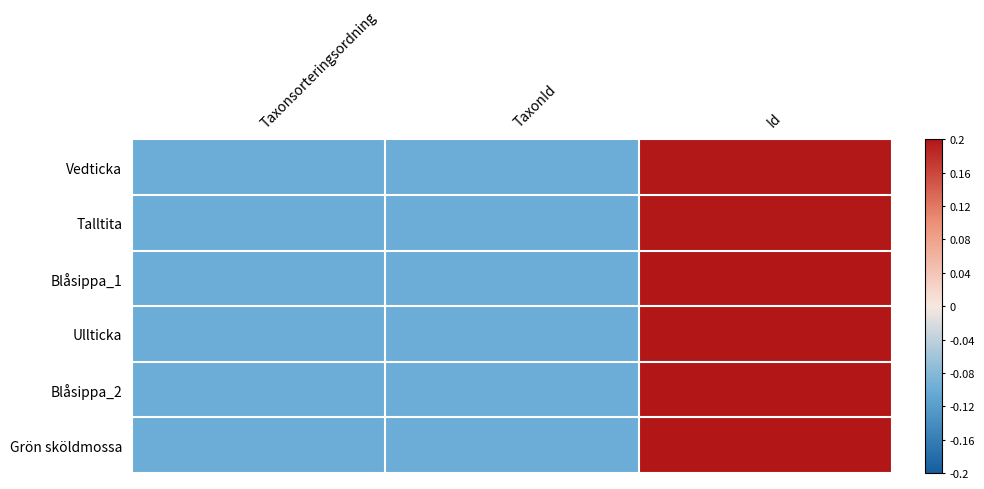

Rank the series at Id from lowest to highest value.

Vedticka, Talltita, Blåsippa_1, Grön sköldmossa, Blåsippa_2, Ullticka